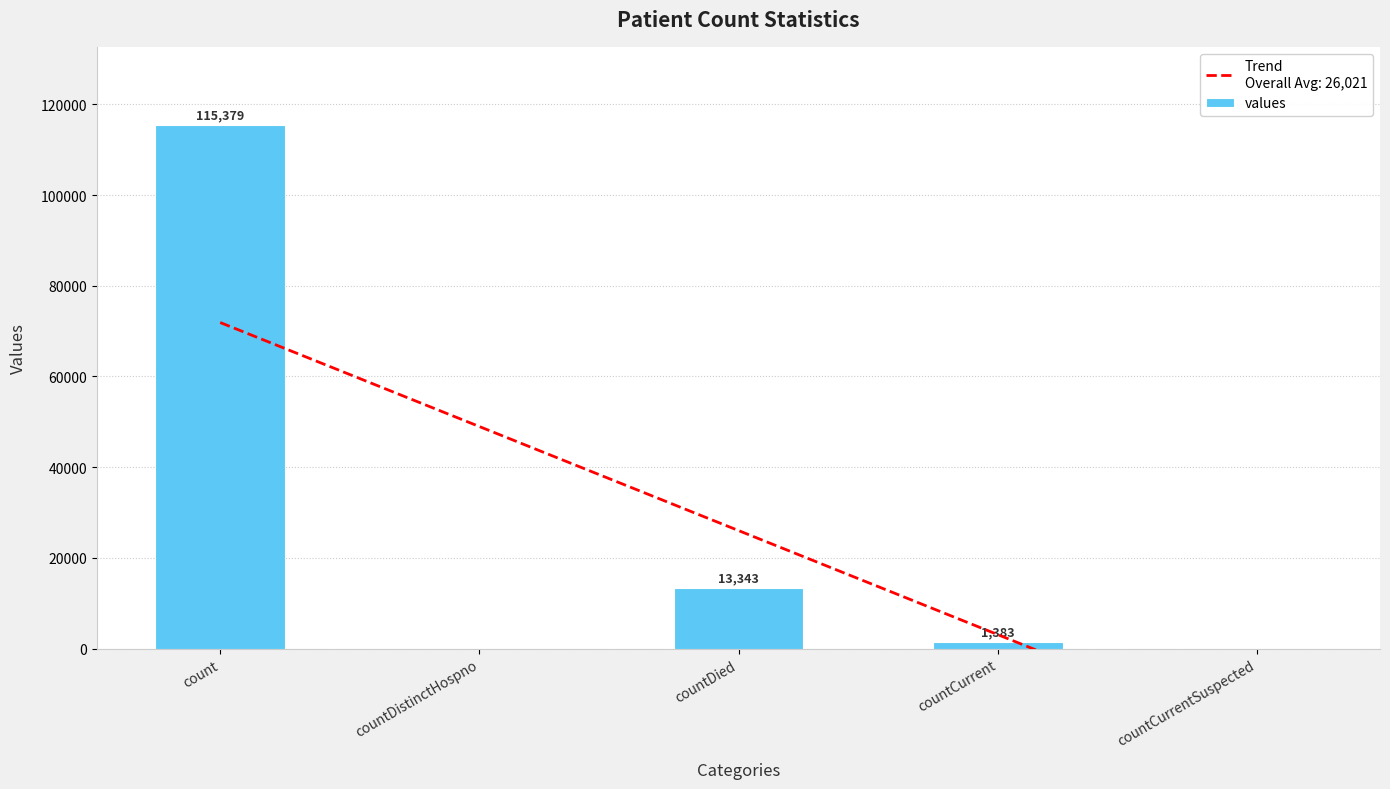

What is the value of the 3rd bar from the left?

13343